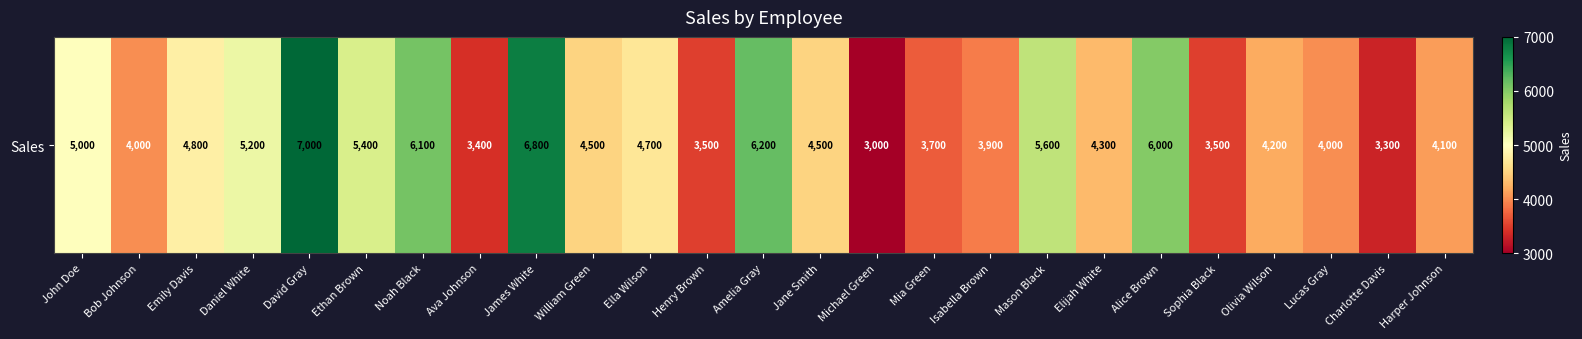

How many values are below 4500?

12